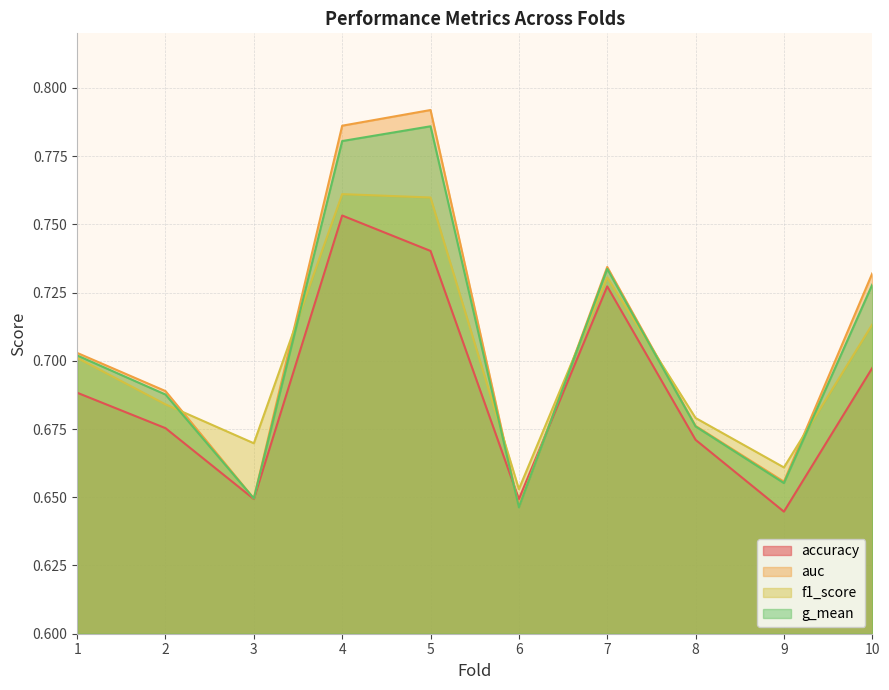

In f1_score, how many points are higher than both neighbors (excluding endpoints)?

2